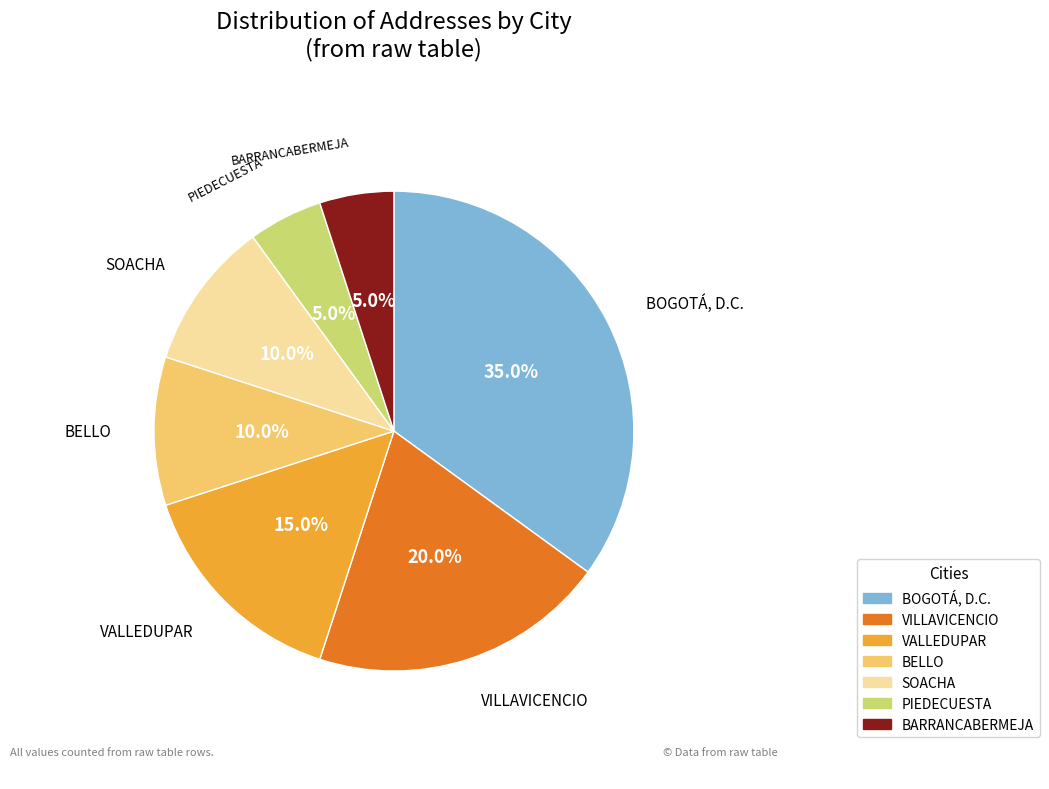

Is there a majority slice in this chart?

No